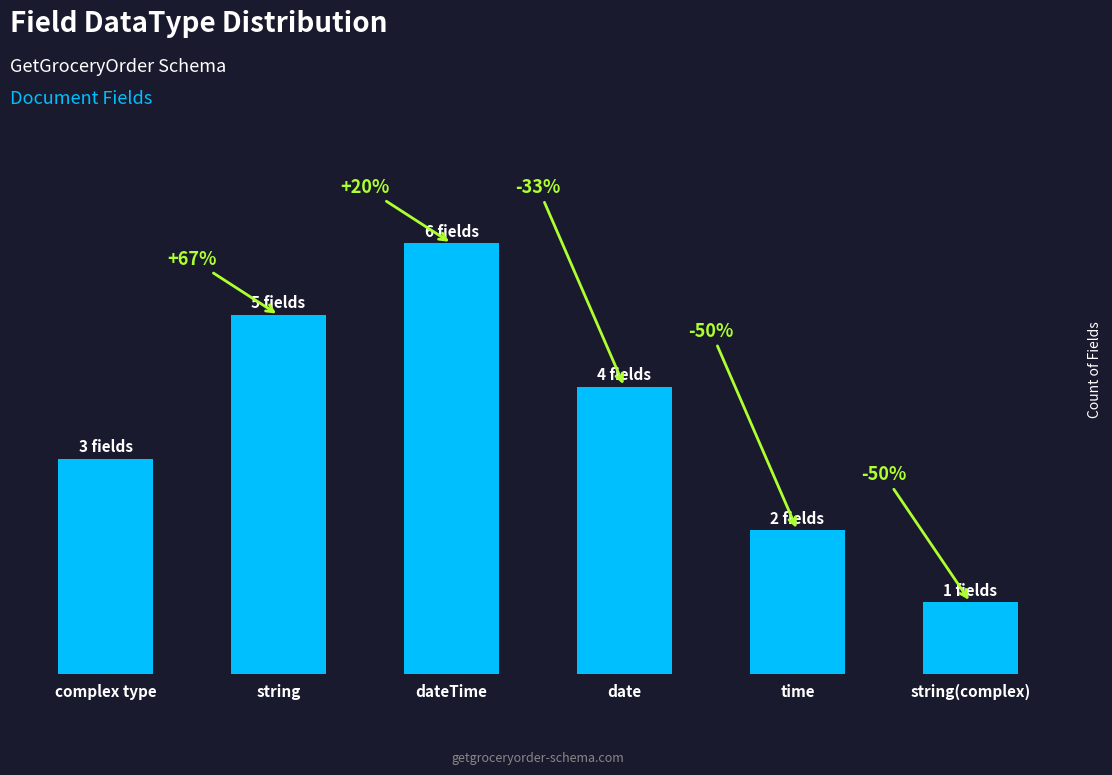

How many values are between 2 and 5?

4